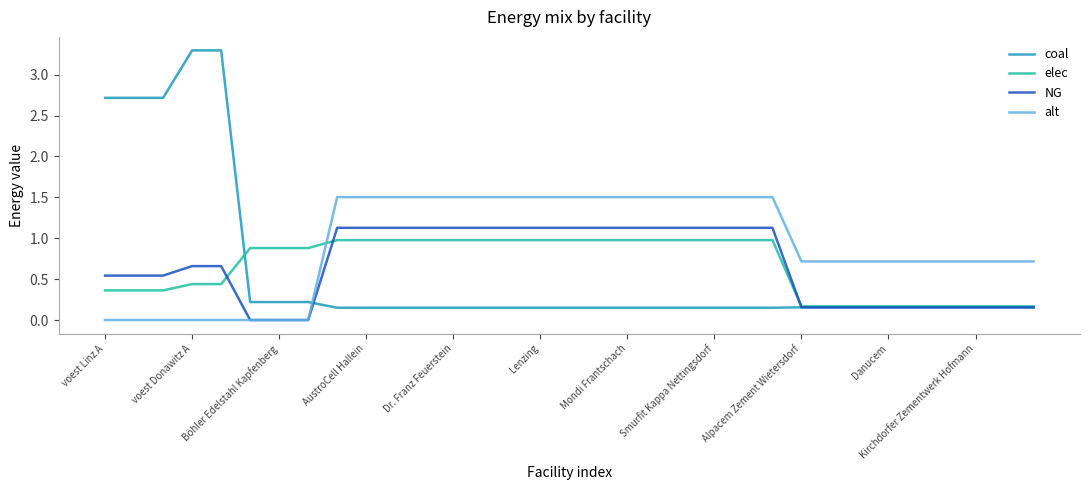

How many lines are shown in the chart?

4